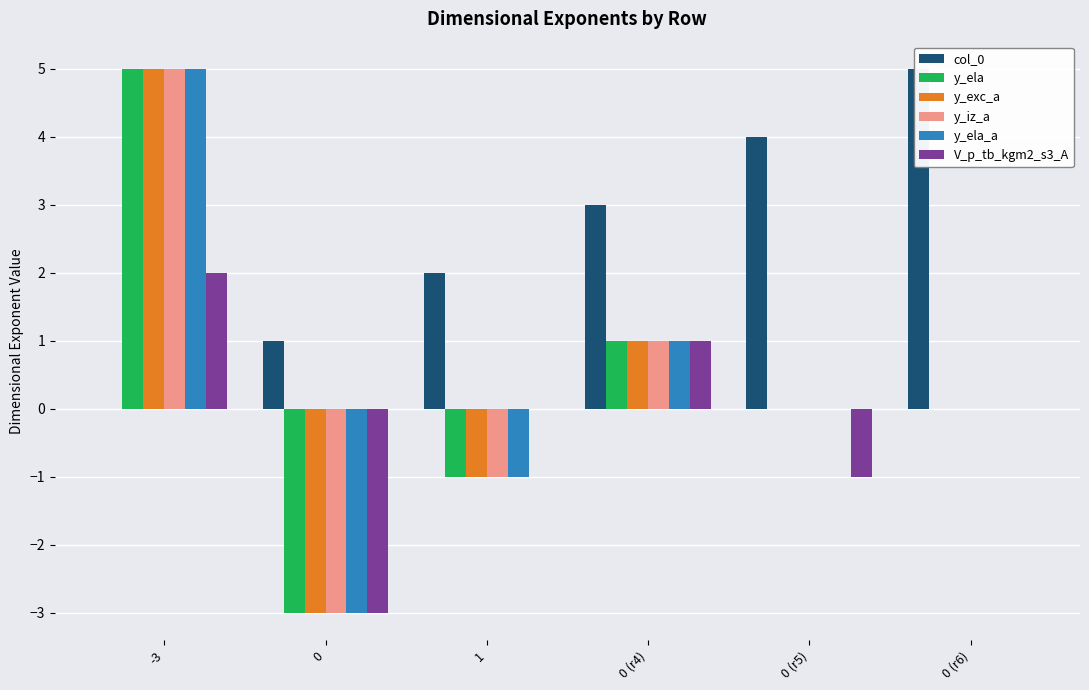

Which series has the widest spread of values?

y_ela